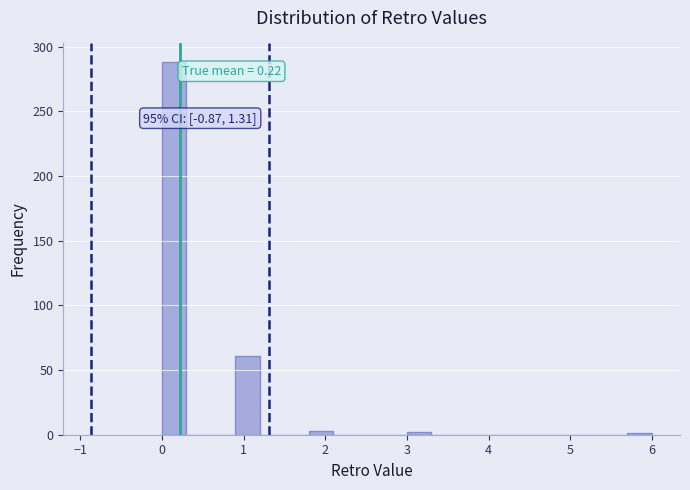

Read against the x-axis, roughly where is the centre of the tallest bar?

0.2